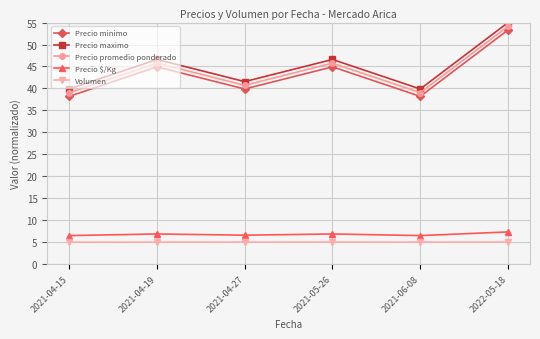

True or false: Precio $/Kg has more than 2 interior local peaks.

False